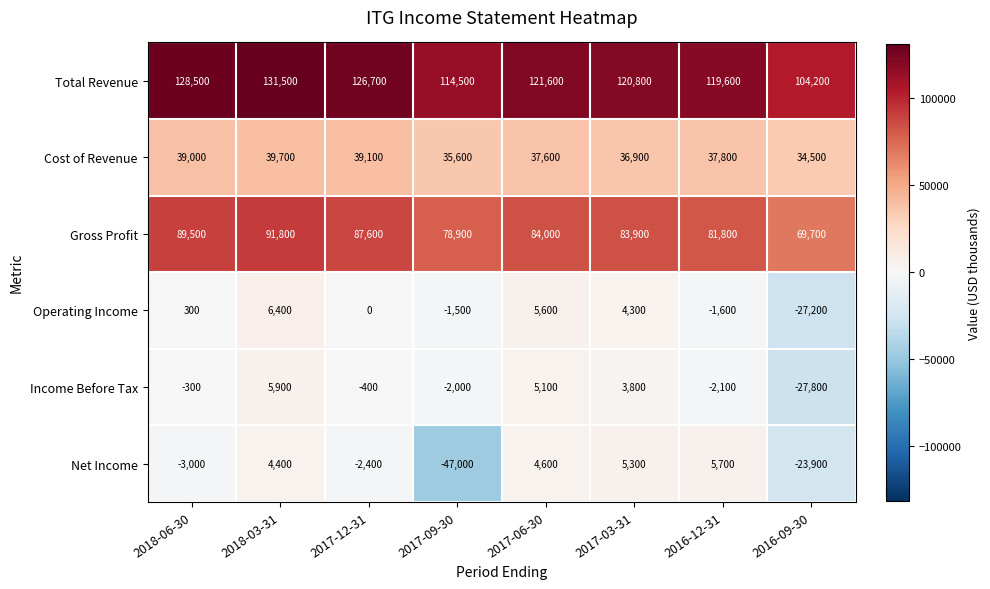

Between 2018-03-31 and 2017-09-30, which series saw the biggest shift?

Net Income